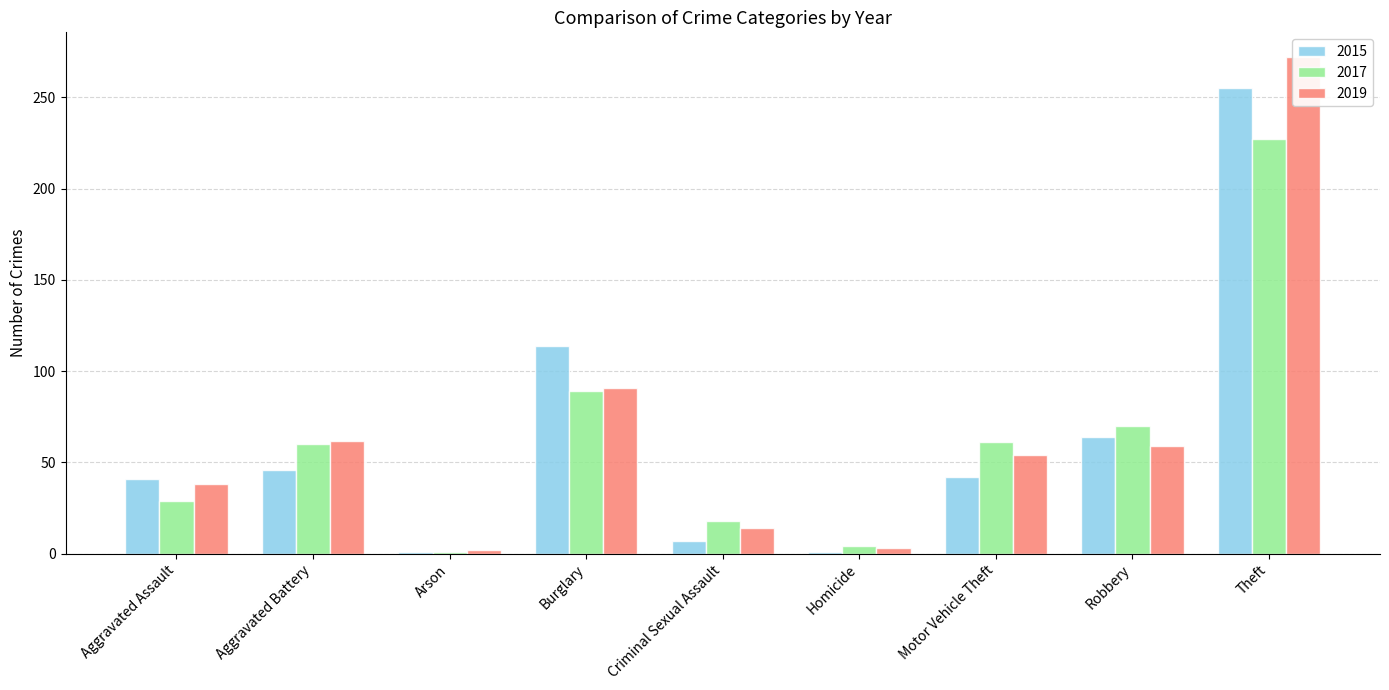

What is the difference between the 2017 values at Arson and Aggravated Battery?

59